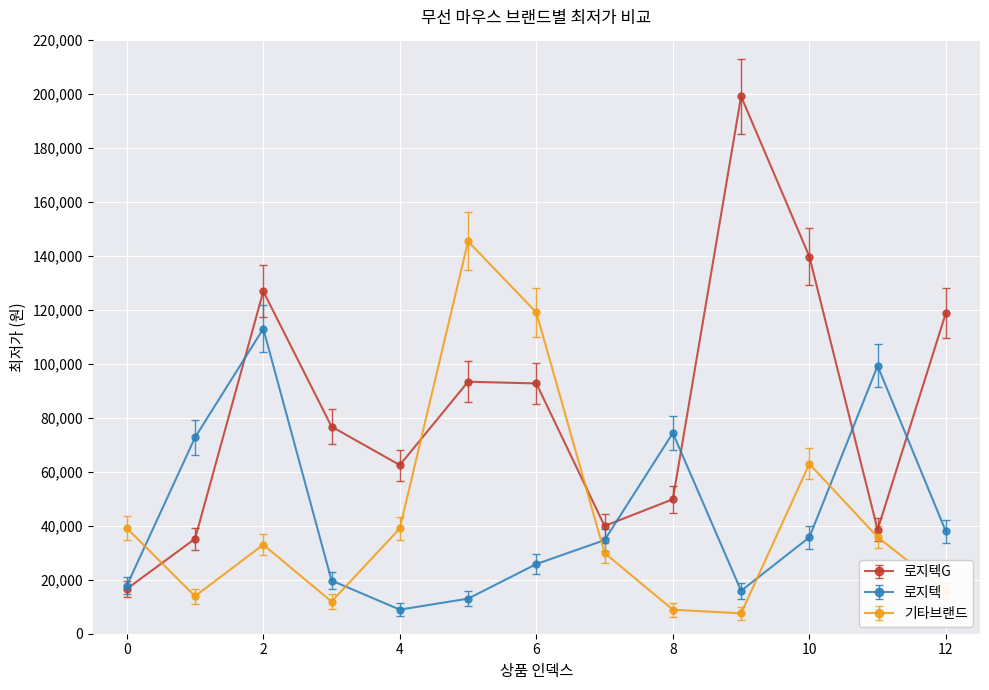

What is the smallest value displayed?

7540